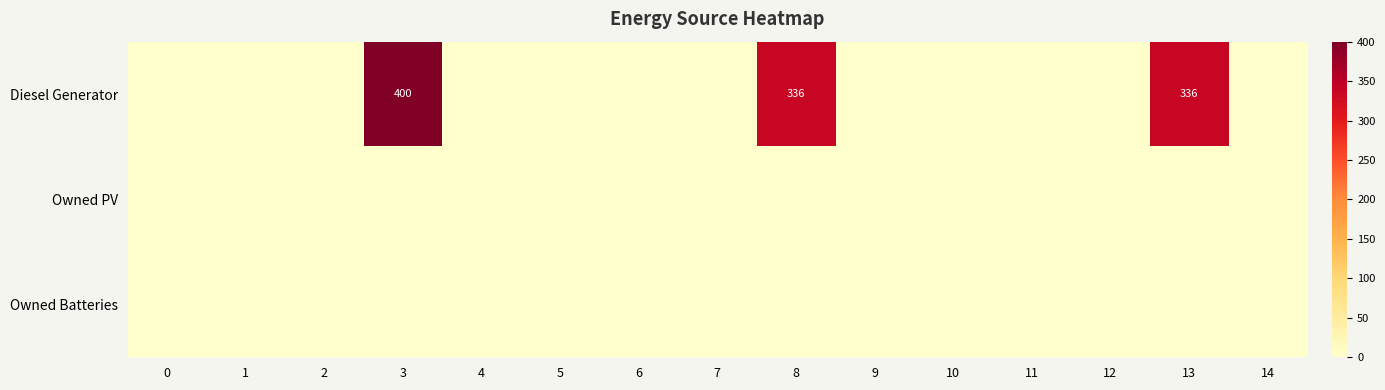

At which label is Diesel Generator closest to 200?

8